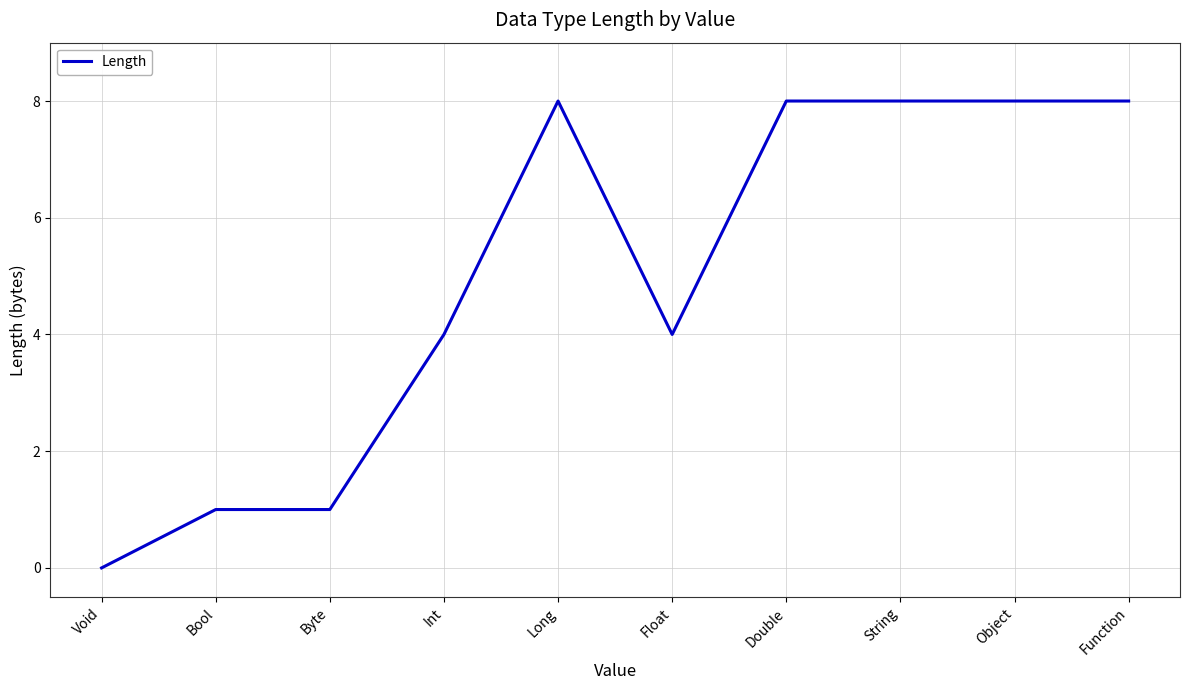

Reading left to right, what are all the values shown in this chart?

0	1	1	4	8	4	8	8	8	8